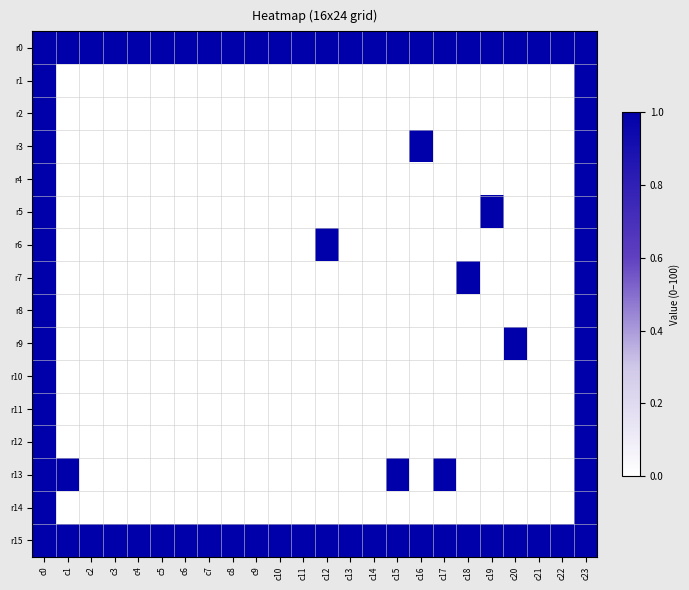

List the series in order of their peak value, highest first.

r0, r1, r2, r3, r4, r5, r6, r7, r8, r9, r10, r11, r12, r13, r14, r15